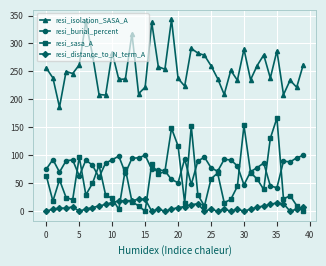

What is the average value of the resi_distance_to_N_term_A series?

7.5